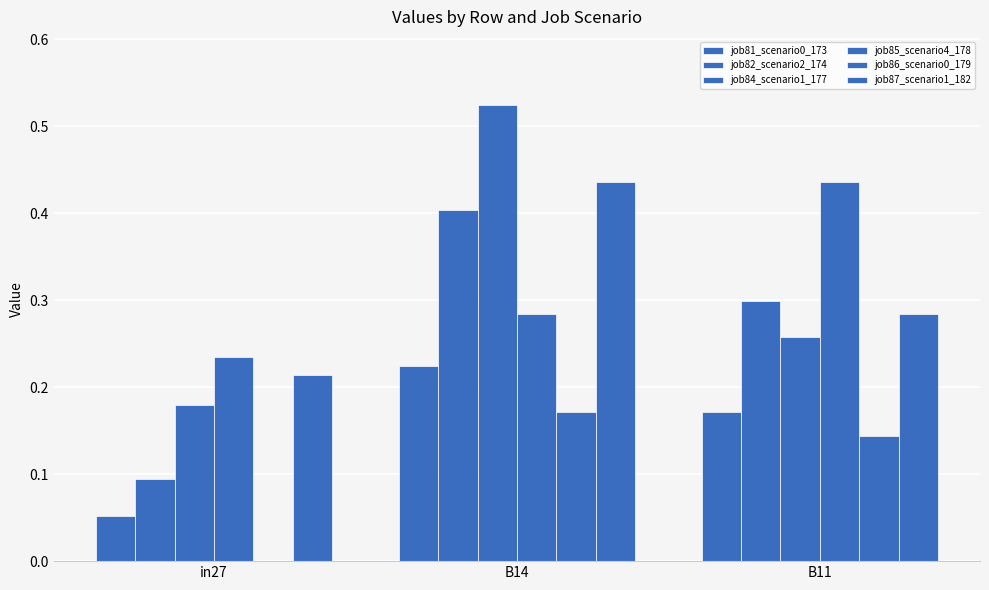

Is it true that job85_scenario4_178 equals 0.1 at in27?

False